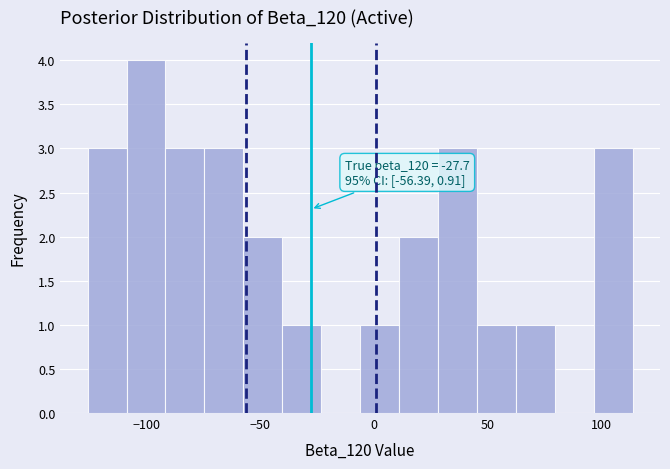

Around what value on the x-axis is the tallest bar? Give the approximate position of its centre, as read against the axis.

-100